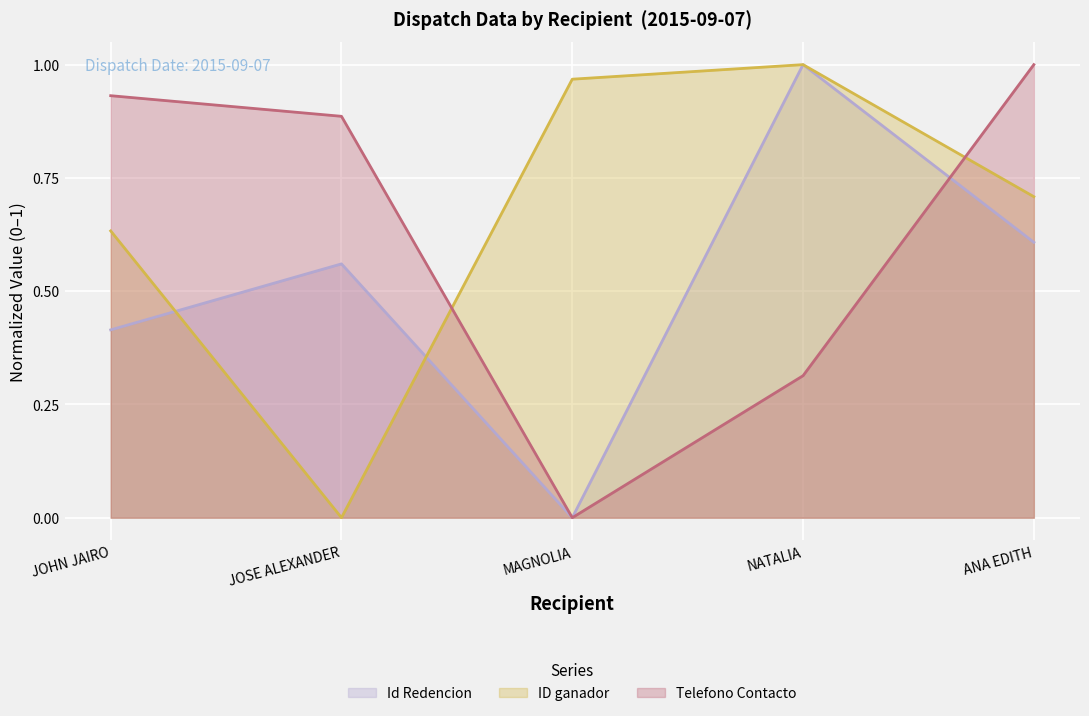

What are all the series names shown in the legend?

Id Redencion, ID ganador, Telefono Contacto